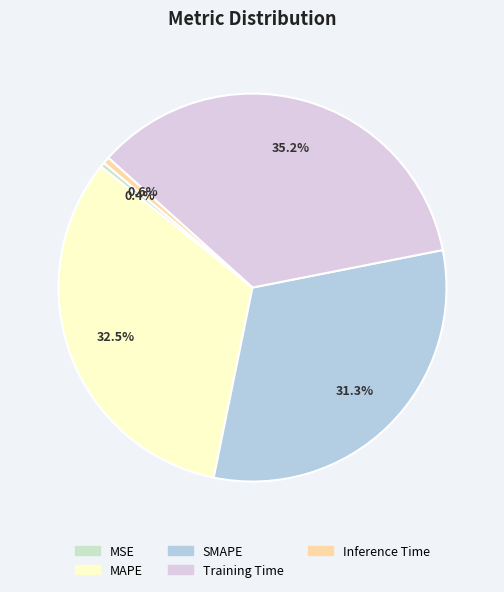

Does SMAPE account for over 50% of the chart?

No